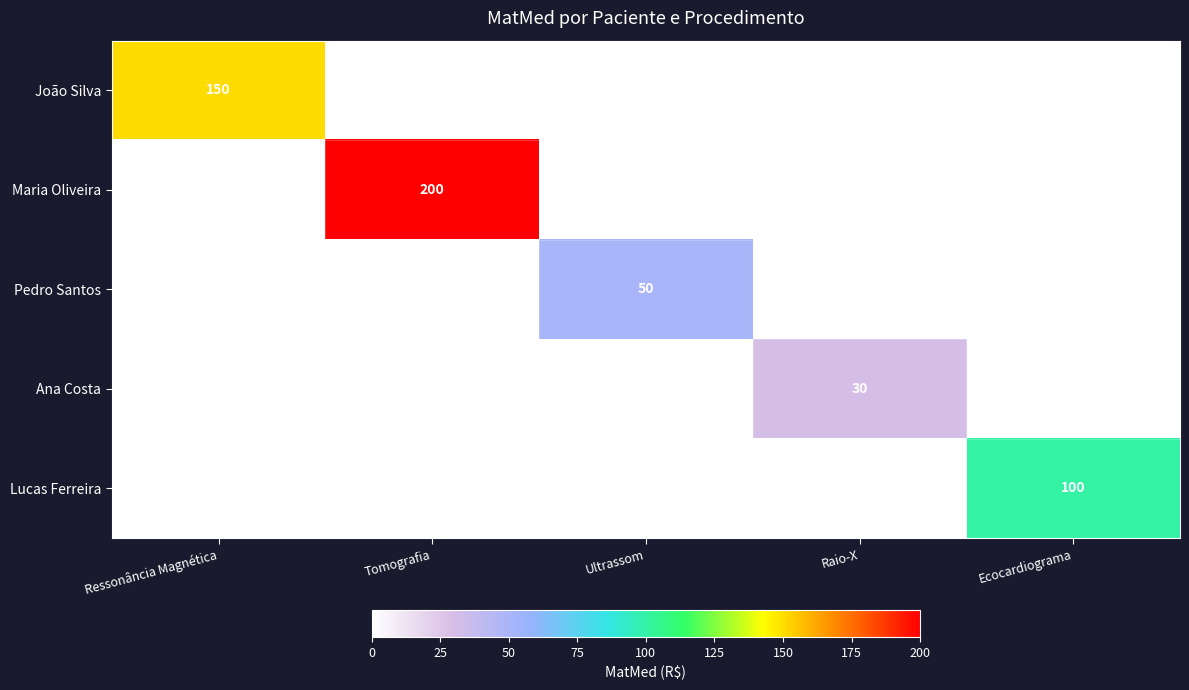

At how many categories does at least one series exceed 57?

3